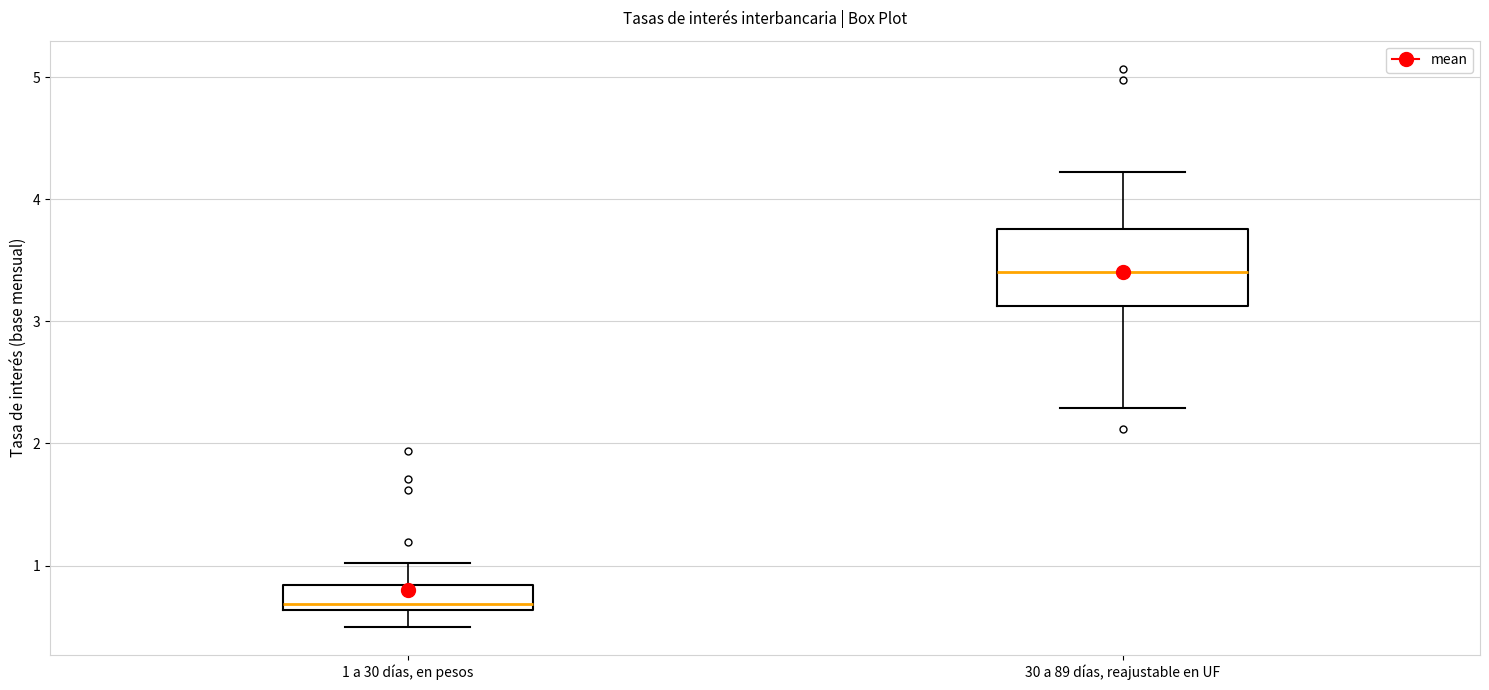

Reading left to right, read every box against the y-axis: the position of its median line, the range the box covers, and the ends of its whiskers. The values are not printed on the chart, so give them approximately, as read against the axis.

1 a 30 días, en pesos: median 0.7, box 0.6 to 0.8, whiskers 0.5 to 1.0
30 a 89 días, reajustable en UF: median 3.4, box 3.1 to 3.8, whiskers 2.3 to 4.2